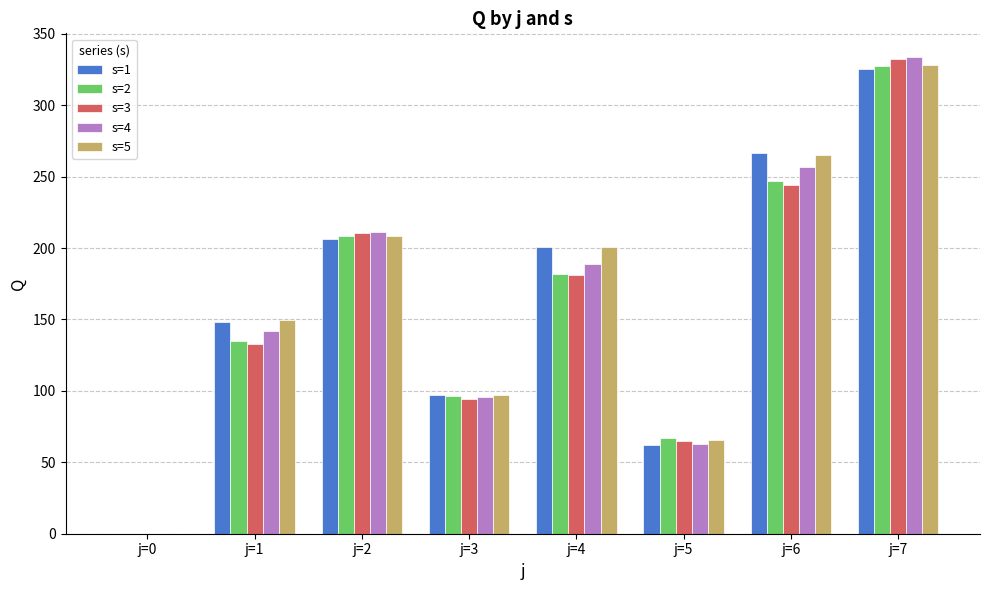

Reading left to right, transcribe all the data shown in this chart.

s=1: 0.0	148.5	206.1	97.0	200.7	62.3	266.6	325.6
s=2: 0.0	134.6	208.1	96.2	181.7	67.1	247.3	327.8
s=3: 0.0	132.7	210.4	94.4	181.2	65.0	244.2	332.1
s=4: 0.0	141.9	211.4	95.8	189.1	62.6	256.5	333.6
s=5: 0.0	149.3	208.1	97.3	200.7	65.8	265.1	327.9